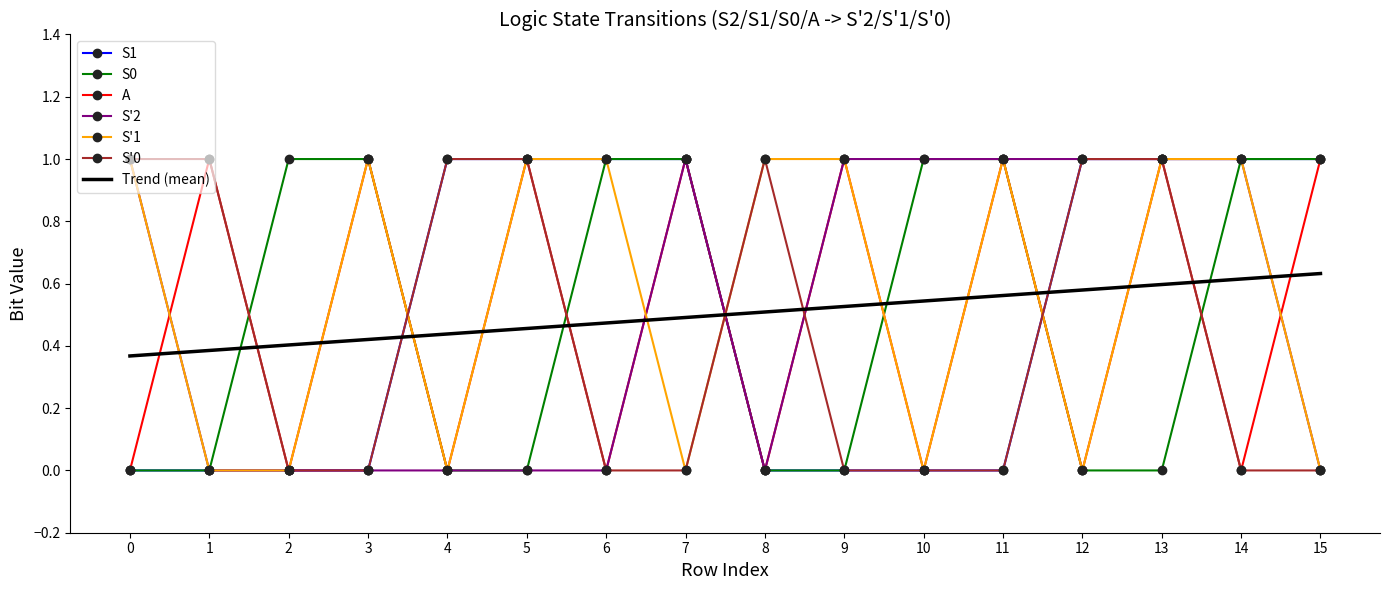

True or false: S1 has a value of 0.3 at 4.

False